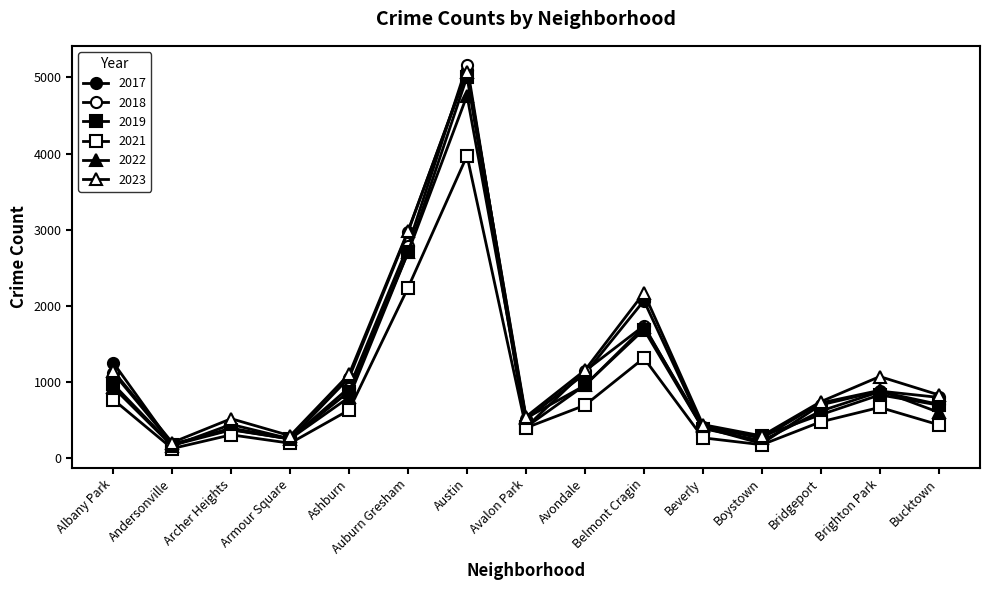

Rank the series by their maximum value, from lowest to highest.

2021, 2022, 2019, 2023, 2017, 2018